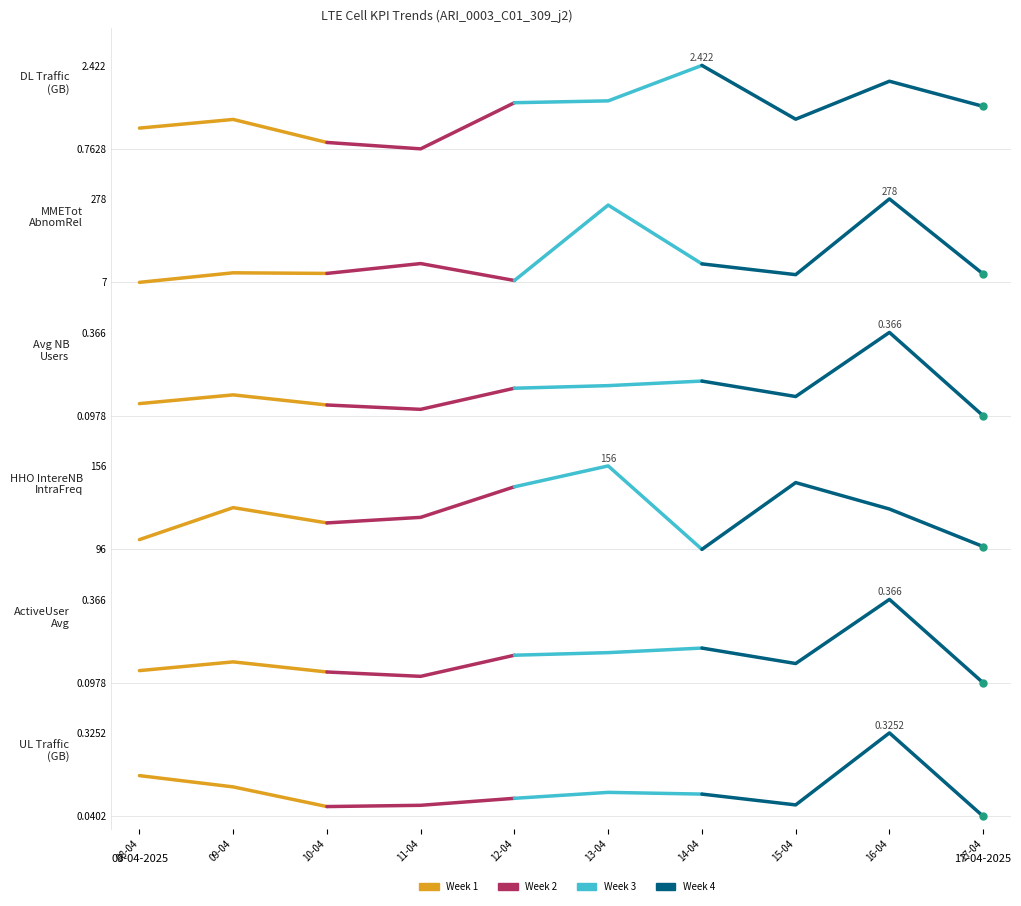

What is the total value across all series at 10-04?

152.2